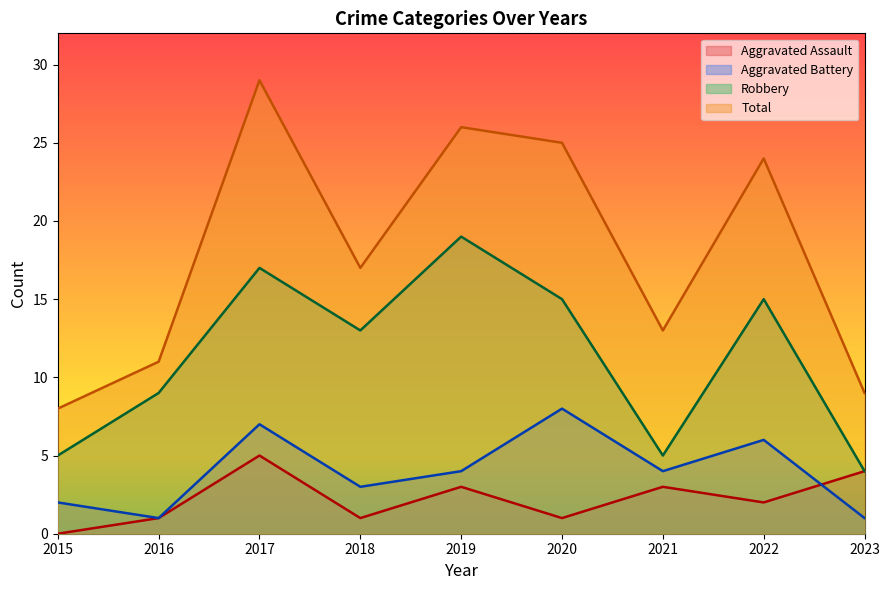

How many data points does each series have?

9